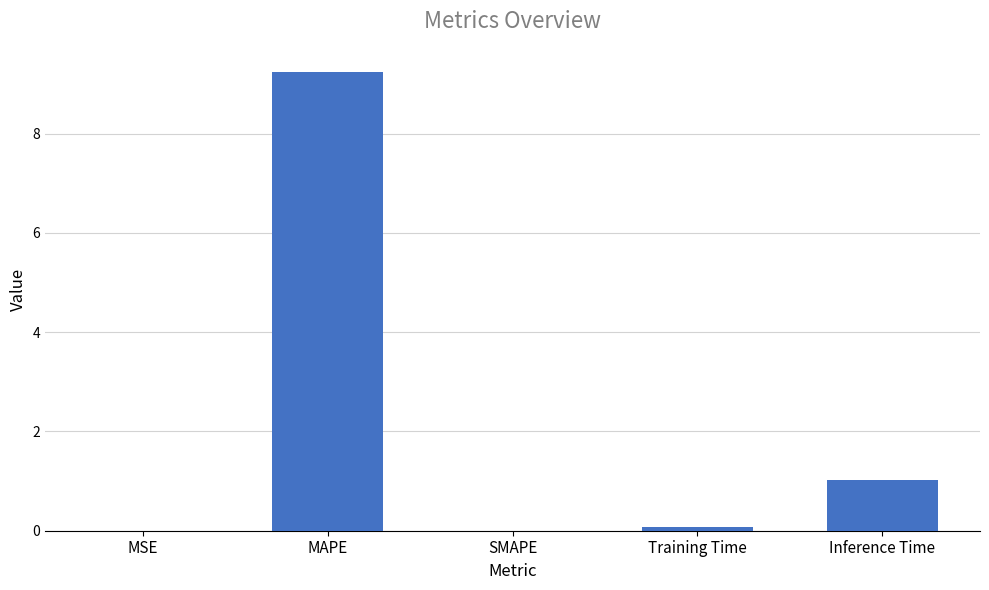

What is the difference between the values at MAPE and Training Time?

9.2